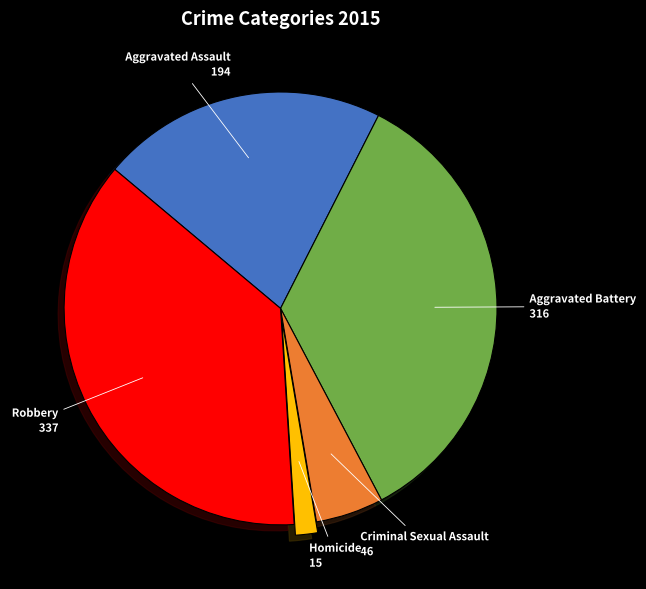

Is it true that Homicide is 2% of the pie?

True